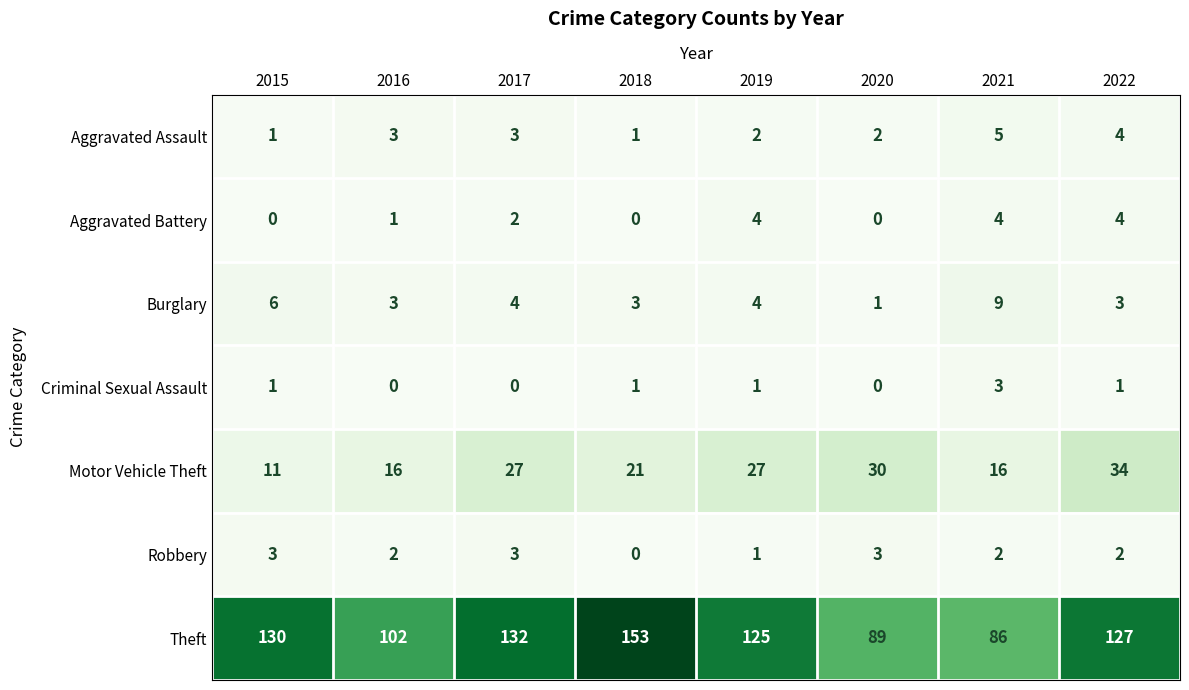

Is it true that Aggravated Battery equals 4 at 2022?

True